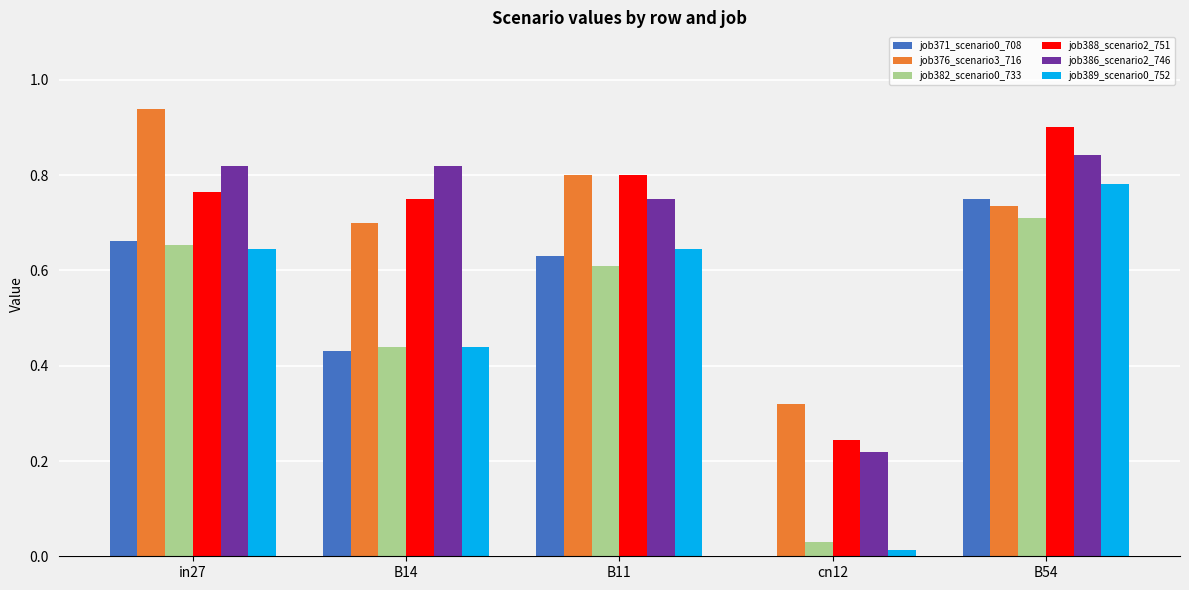

Which category has the highest value across all series?

in27